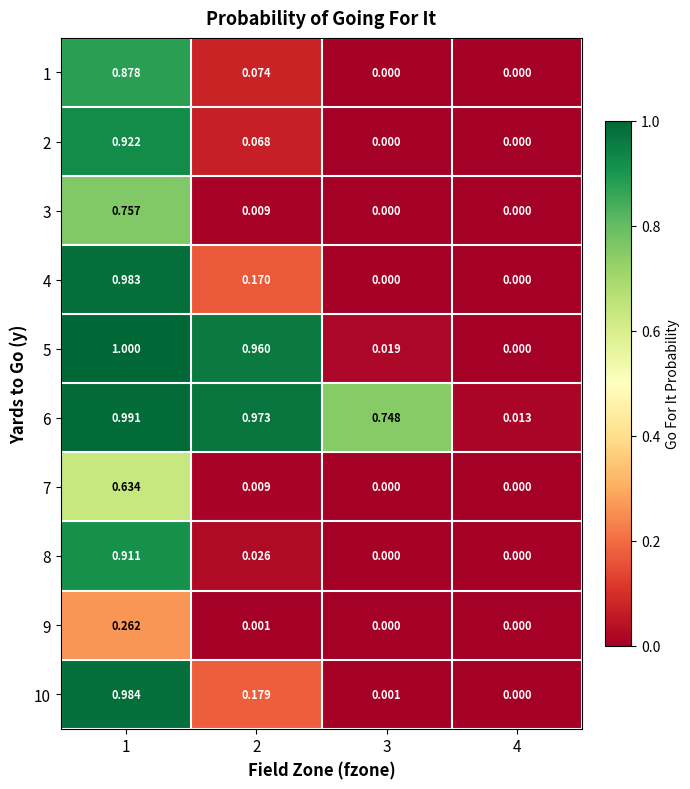

How many distinct data groups are displayed?

10